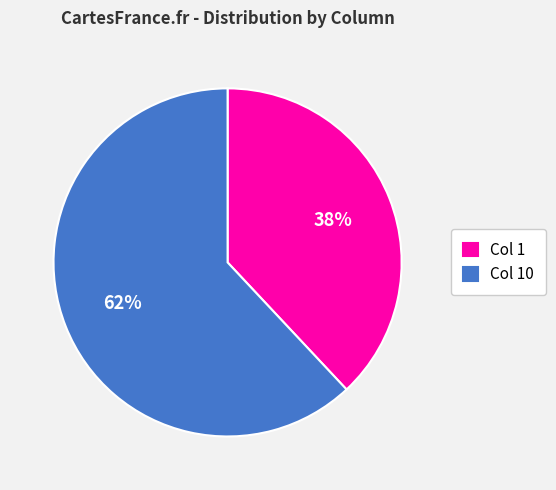

Is it true that Col 1 is 44% of the pie?

False